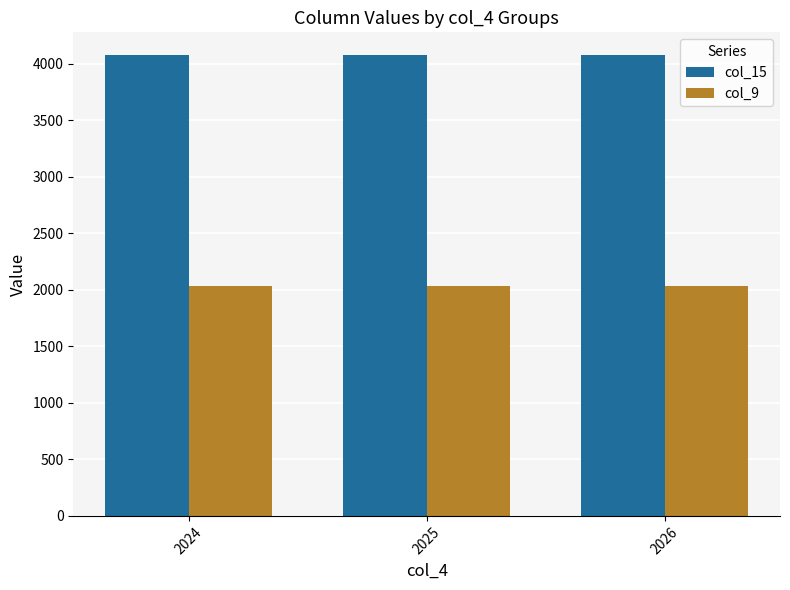

What is the maximum value shown in the chart?

4076.3